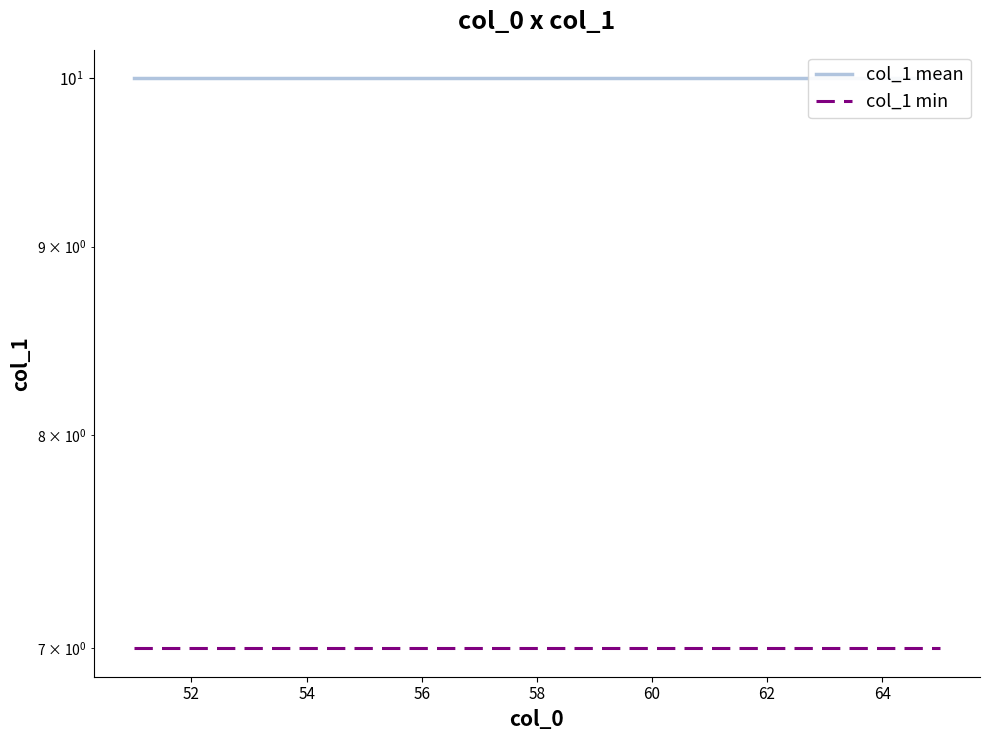

Which series has the widest spread of values?

col_1 mean